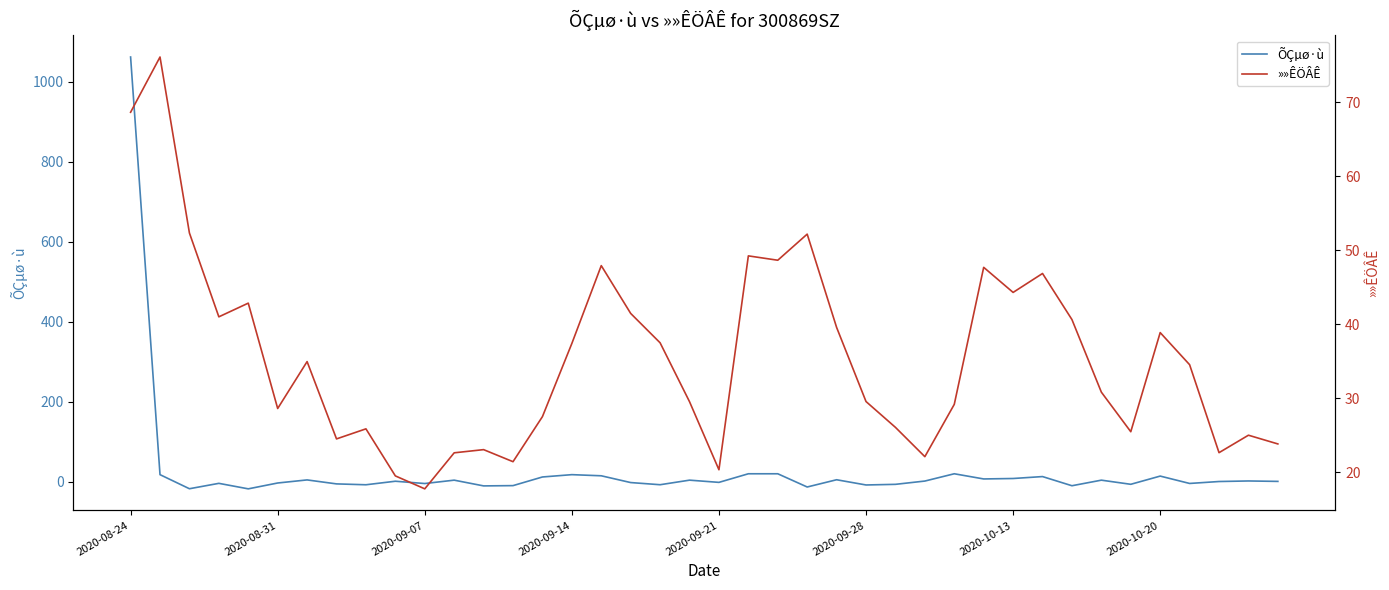

Reading right to left, what are all the values shown in this chart?

ÕÇµø·ù: 0.9	2.0	0.7	-4.2	14.2	-6.3	4.0	-9.9	13.0	8.2	7.1	20.0	1.8	-6.4	-8.0	5.1	-13.1	20.0	20.0	-1.5	4.0	-7.4	-2.0	15.0	17.8	12.0	-9.6	-10.3	4.0	-4.4	1.3	-7.5	-5.3	4.6	-3.1	-17.7	-3.9	-17.4	17.8	1061.4
»»ÊÖÂÊ: 23.8	25.0	22.6	34.5	38.9	25.5	30.8	40.6	46.9	44.3	47.7	29.2	22.1	26.1	29.6	39.6	52.2	48.7	49.2	20.3	29.5	37.5	41.5	47.9	37.4	27.5	21.4	23.1	22.6	17.8	19.5	25.9	24.5	35.0	28.6	42.9	41.0	52.3	76.1	68.7